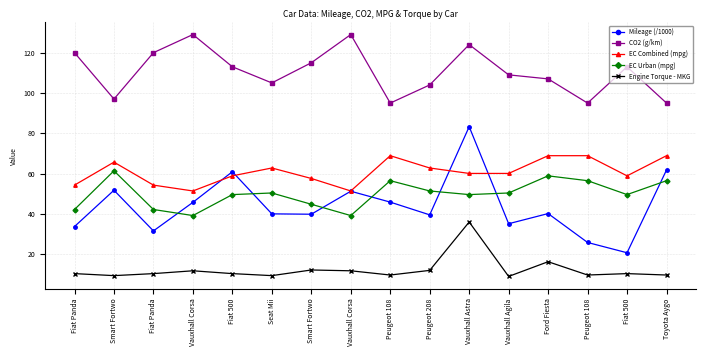

What are all the series names shown in the legend?

Mileage (/1000), CO2 (g/km), EC Combined (mpg), EC Urban (mpg), Engine Torque - MKG